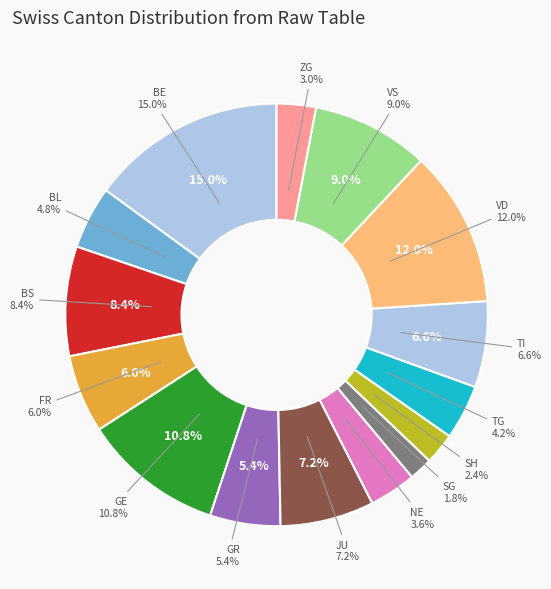

True or false: GR accounts for 1% of the total.

False